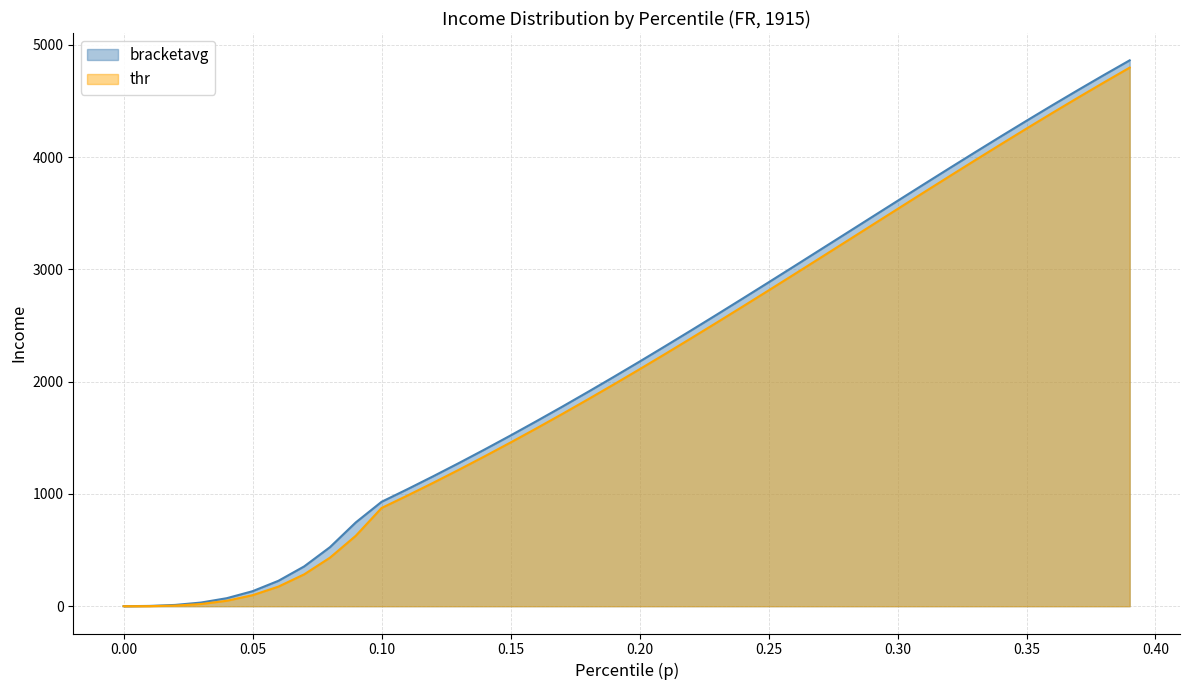

At how many categories does at least one series exceed 2063?

20